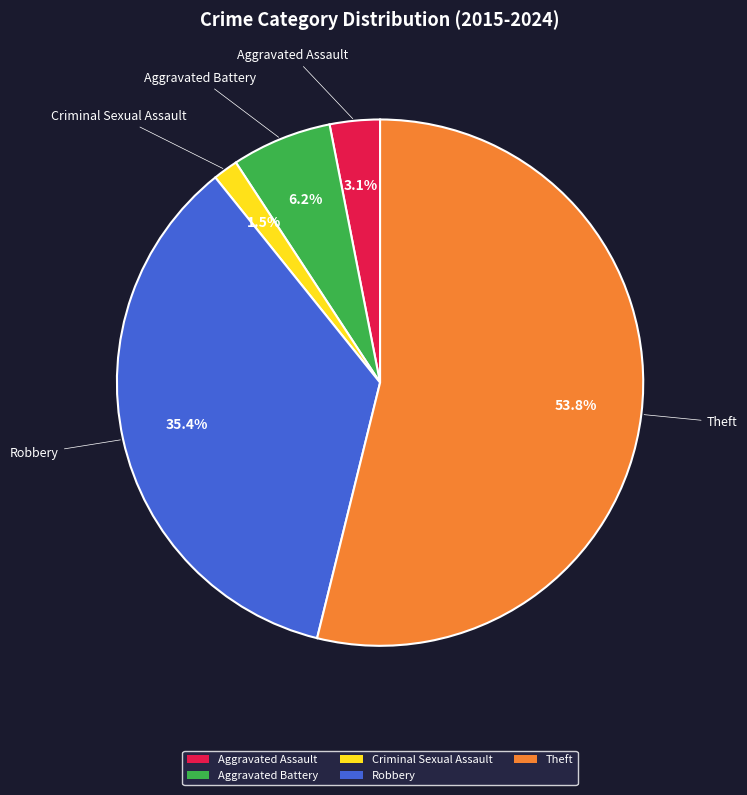

How many slices are in this pie chart?

5